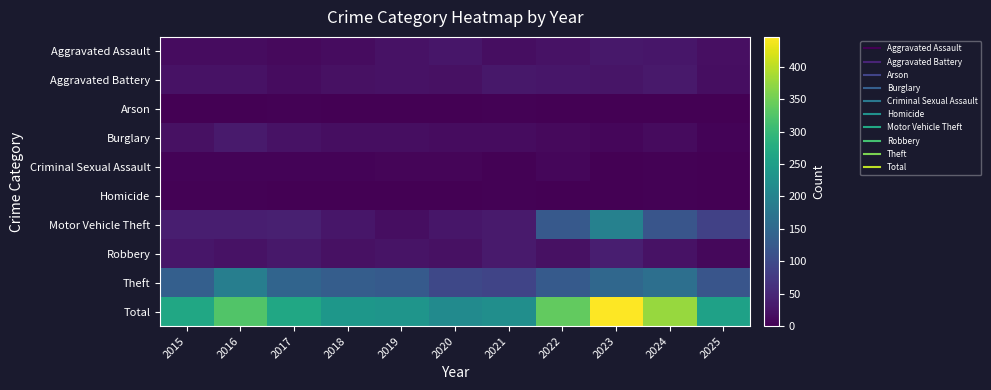

Reading left to right, transcribe all the data shown in this chart.

Aggravated Assault: 2015=15	2016=15	2017=12	2018=15	2019=21	2020=27	2021=17	2022=22	2023=28	2024=27	2025=19
Aggravated Battery: 2015=22	2016=21	2017=15	2018=20	2019=21	2020=20	2021=28	2022=27	2023=26	2024=31	2025=16
Arson: 2015=1	2016=1	2017=2	2018=0	2019=1	2020=0	2021=2	2022=0	2023=1	2024=0	2025=0
Burglary: 2015=20	2016=32	2017=22	2018=17	2019=16	2020=15	2021=14	2022=12	2023=7	2024=13	2025=5
Criminal Sexual Assault: 2015=5	2016=4	2017=5	2018=5	2019=6	2020=6	2021=2	2022=7	2023=1	2024=2	2025=0
Homicide: 2015=2	2016=3	2017=0	2018=1	2019=1	2020=1	2021=2	2022=0	2023=1	2024=2	2025=0
Motor Vehicle Theft: 2015=38	2016=38	2017=39	2018=27	2019=17	2020=27	2021=32	2022=124	2023=196	2024=118	2025=87
Robbery: 2015=27	2016=21	2017=28	2018=20	2019=24	2020=20	2021=32	2022=20	2023=37	2024=22	2025=10
Theft: 2015=135	2016=190	2017=143	2018=131	2019=126	2020=97	2021=91	2022=127	2023=149	2024=163	2025=118
Total: 2015=265	2016=325	2017=266	2018=236	2019=233	2020=213	2021=220	2022=339	2023=446	2024=378	2025=255